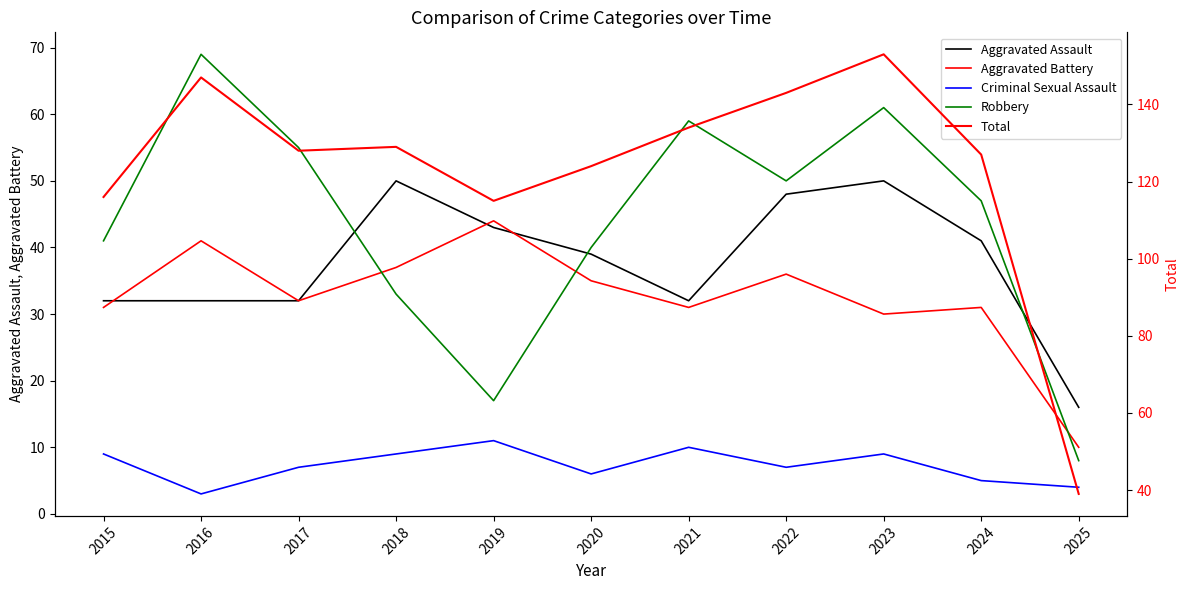

Count the number of categories in the chart.

11